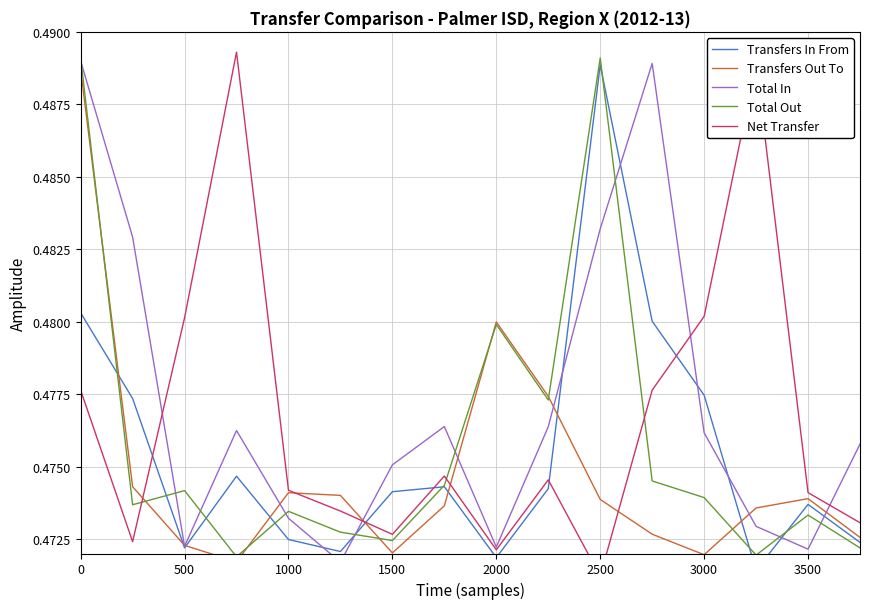

How many times do Transfers In From and Net Transfer cross each other?

5